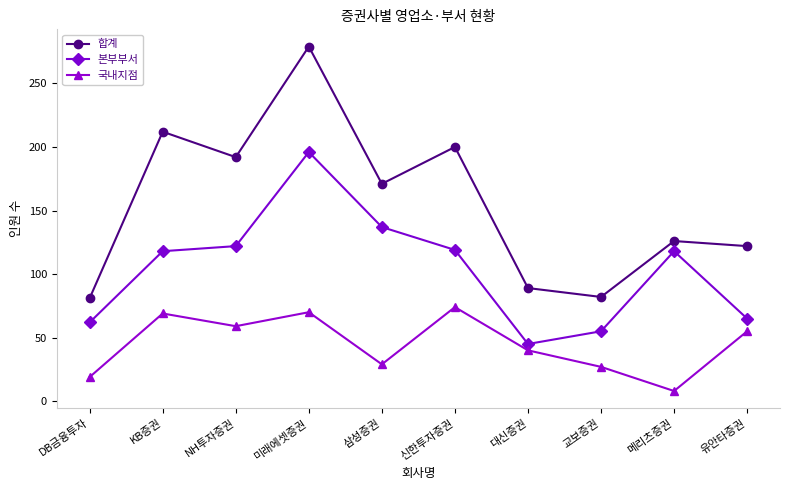

What is the sum of all 합계 values?

1554